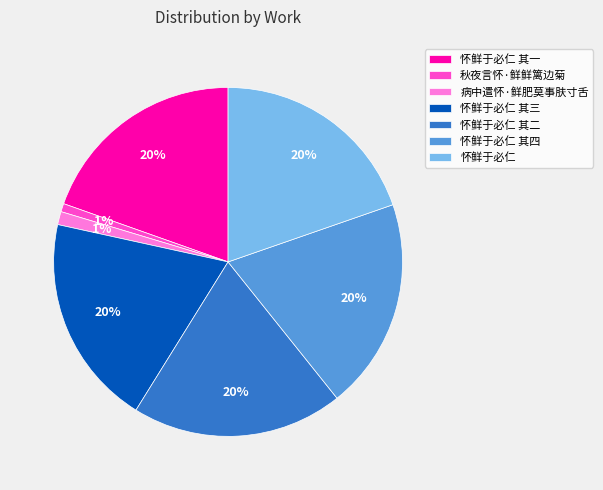

Does any single category account for the majority?

No